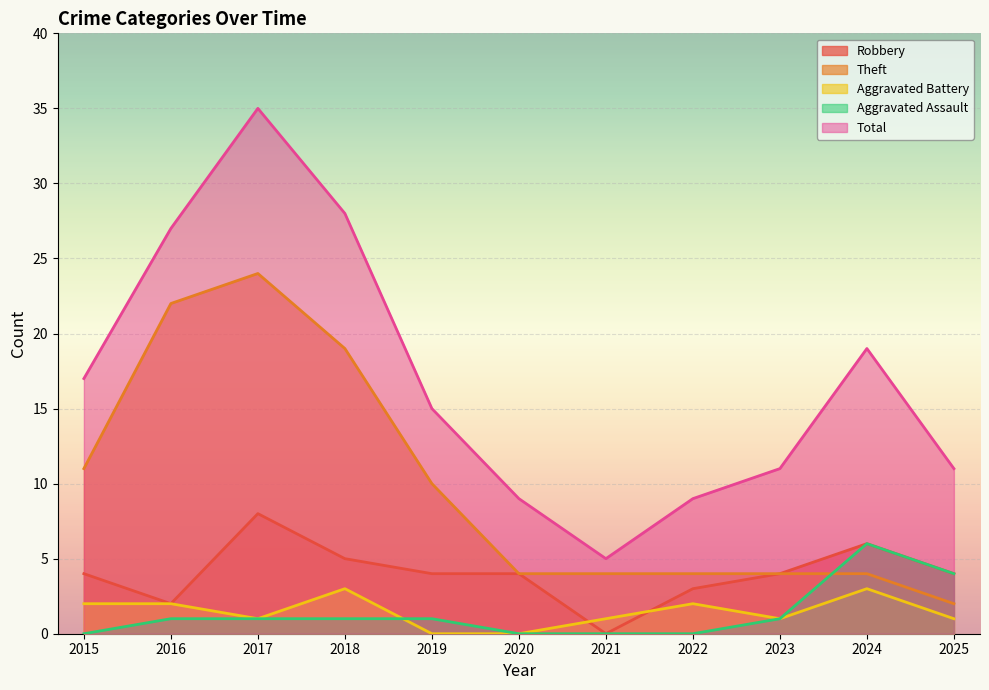

How many lines are shown in the chart?

5